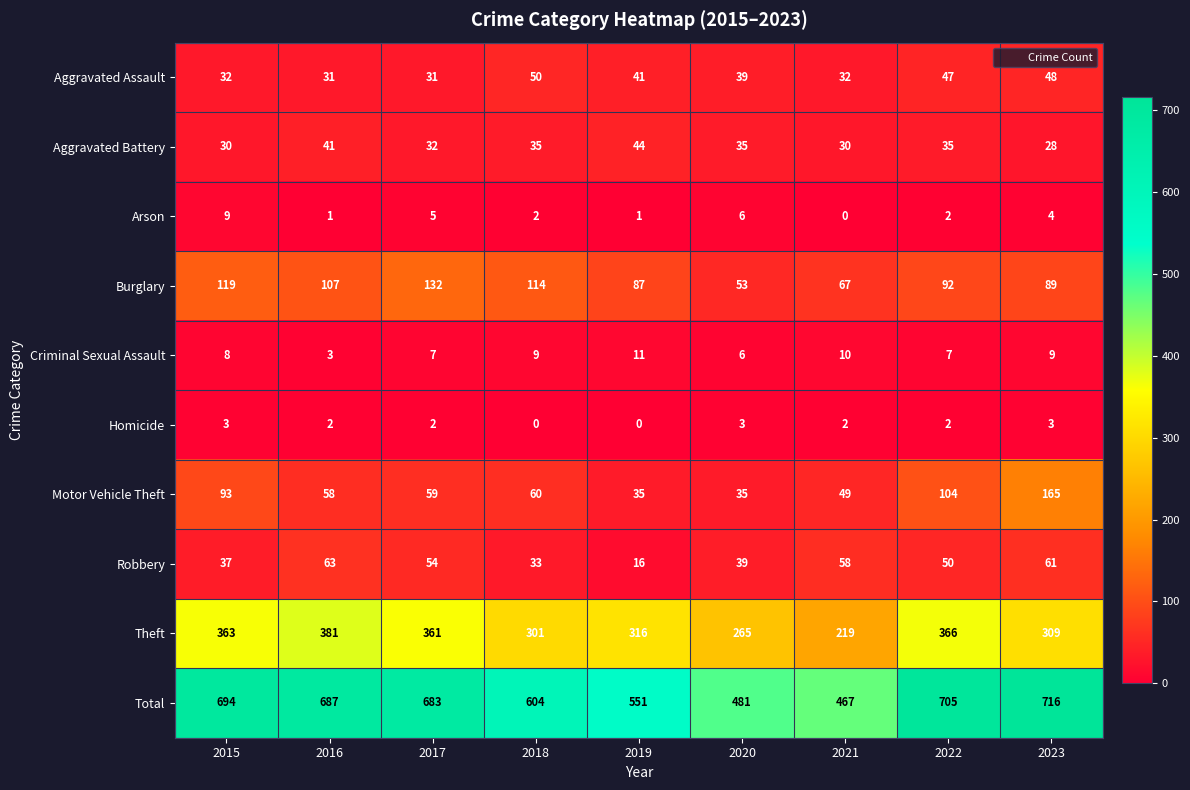

Rank the series by their maximum value, from highest to lowest.

Total, Theft, Motor Vehicle Theft, Burglary, Robbery, Aggravated Assault, Aggravated Battery, Criminal Sexual Assault, Arson, Homicide